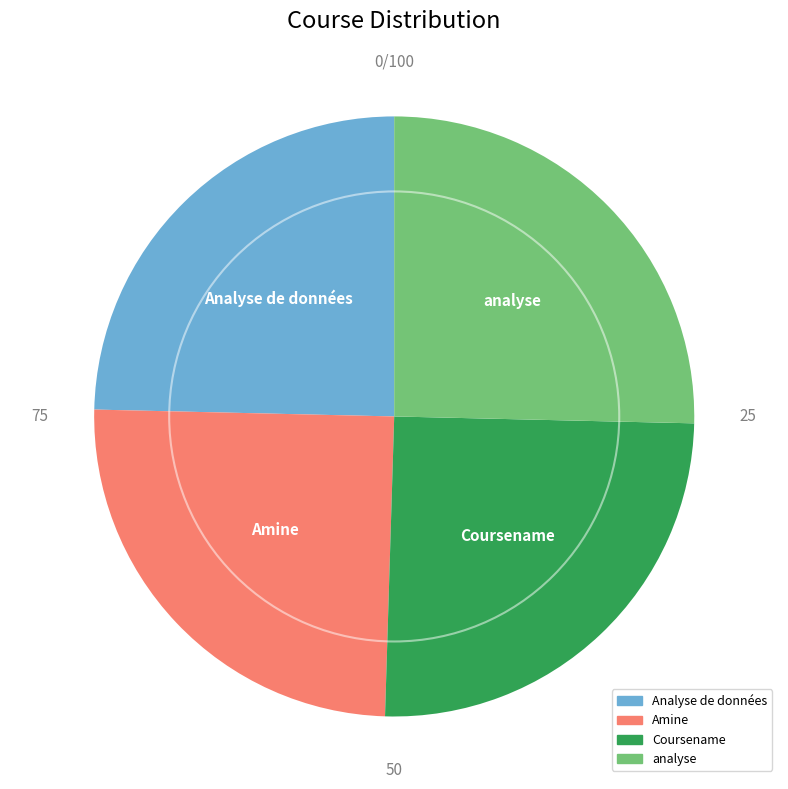

Is there a majority slice in this chart?

No